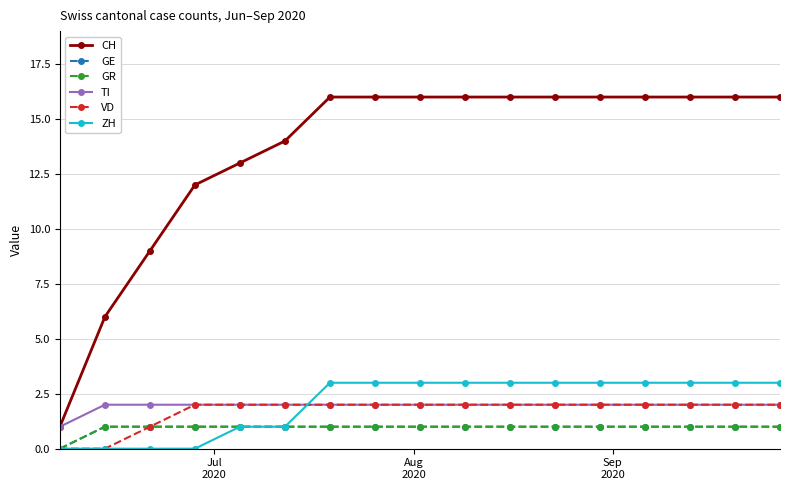

How many data points in CH are less than 16?

6